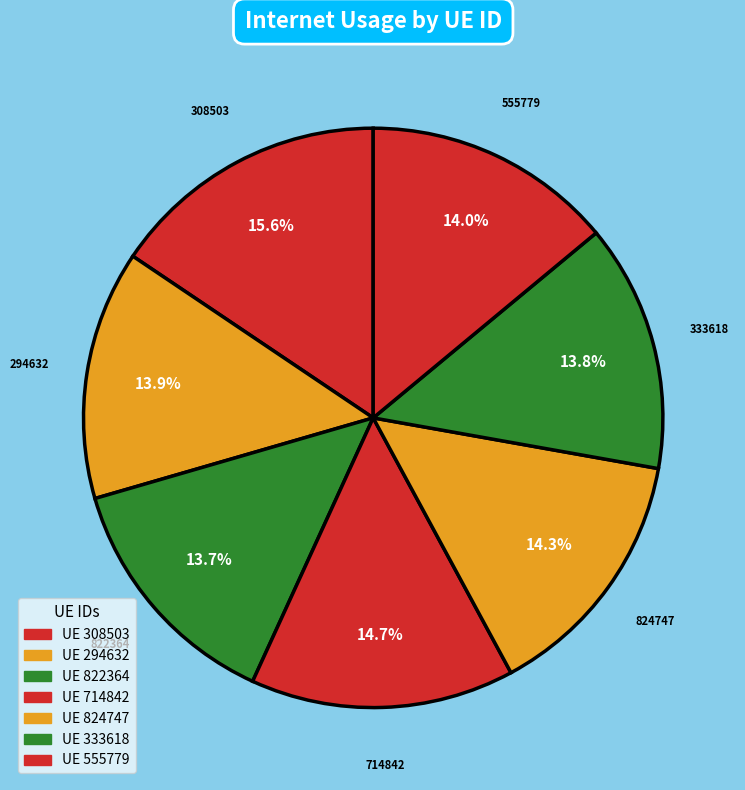

How many slices are in this pie chart?

7